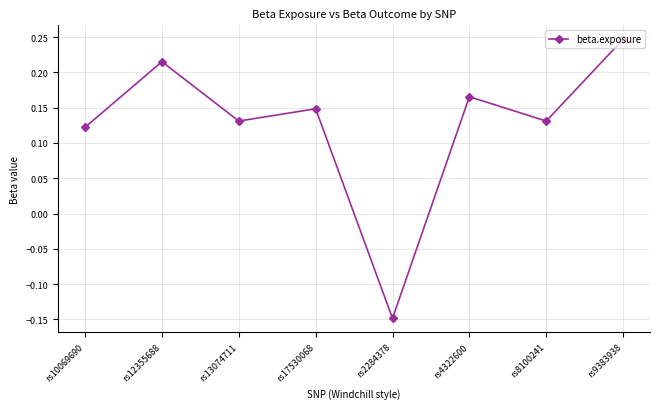

What is the sum of the values at rs12355688 and rs9383938?

0.5